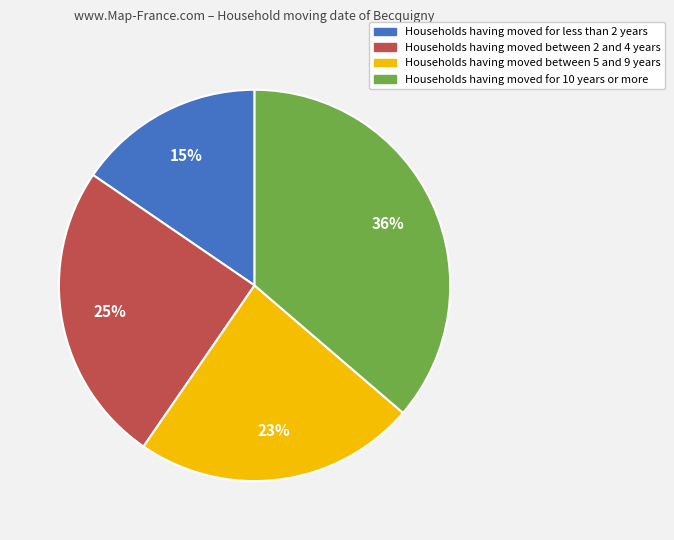

To the nearest percent, what is the difference between the largest and smallest slice percentages?

21%